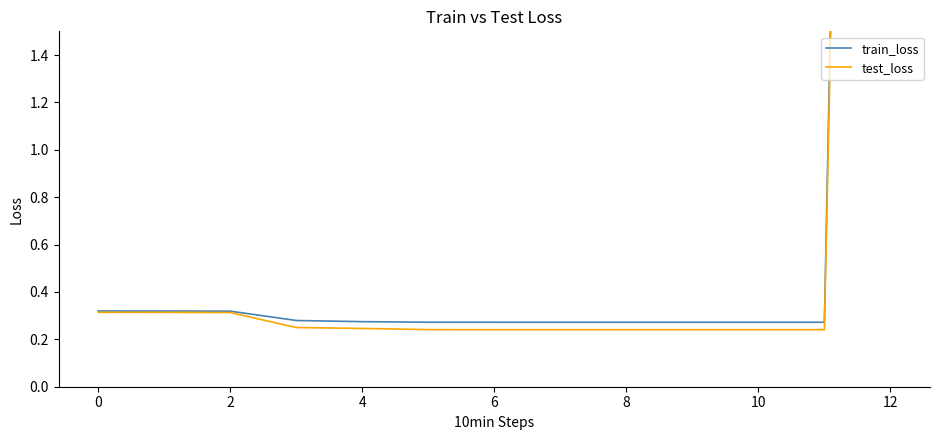

List the series in order of their overall mean, lowest first.

test_loss, train_loss